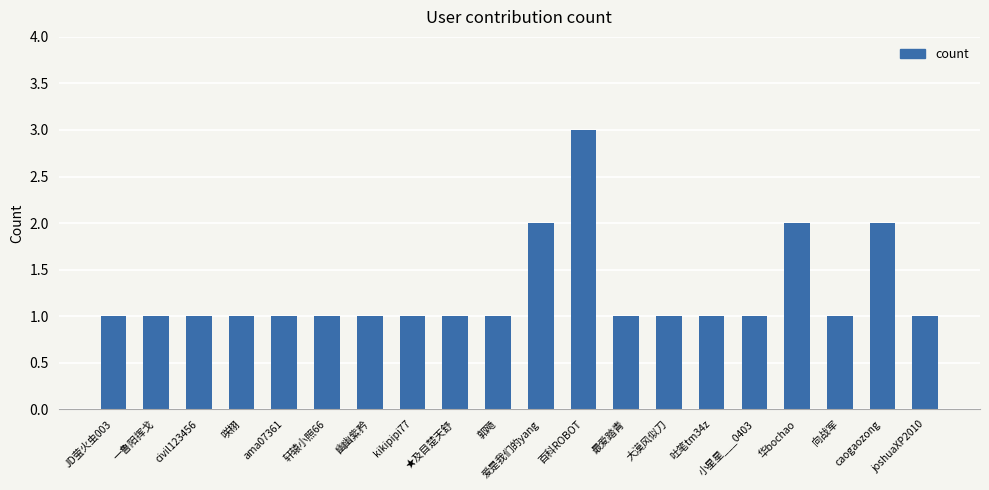

What value does the data have at 百科ROBOT?

3